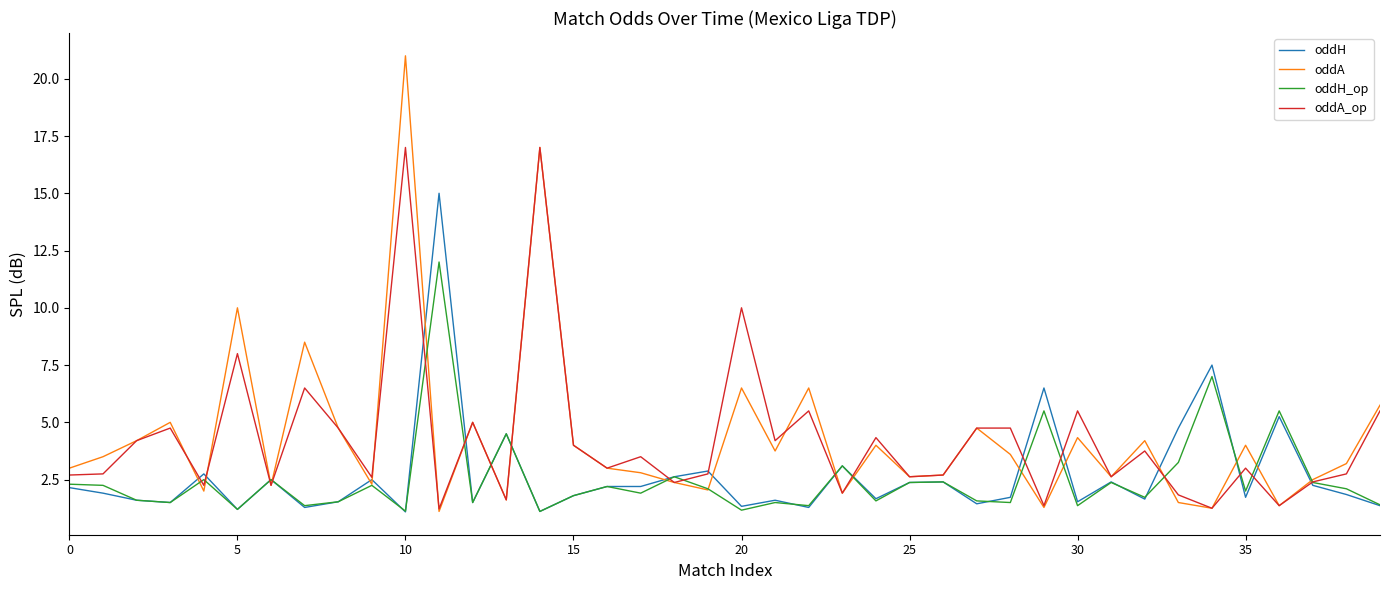

What is the minimum value shown in the chart?

1.1